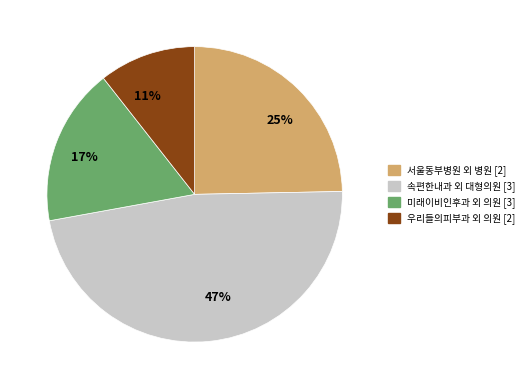

Is there a majority slice in this chart?

No